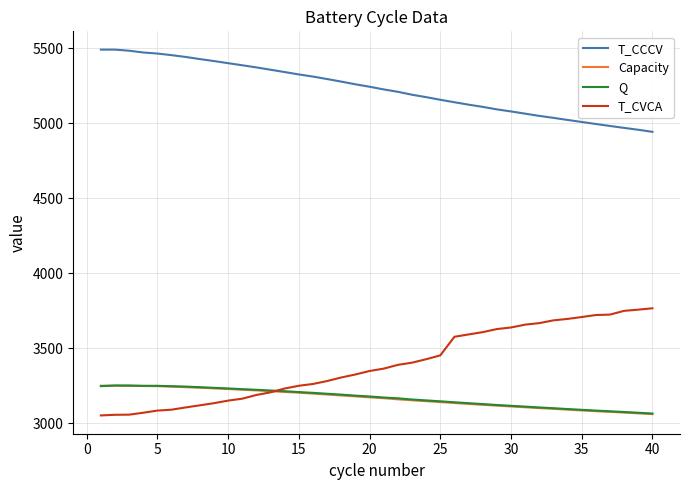

True or false: Capacity and T_CCCV cross at least once.

False